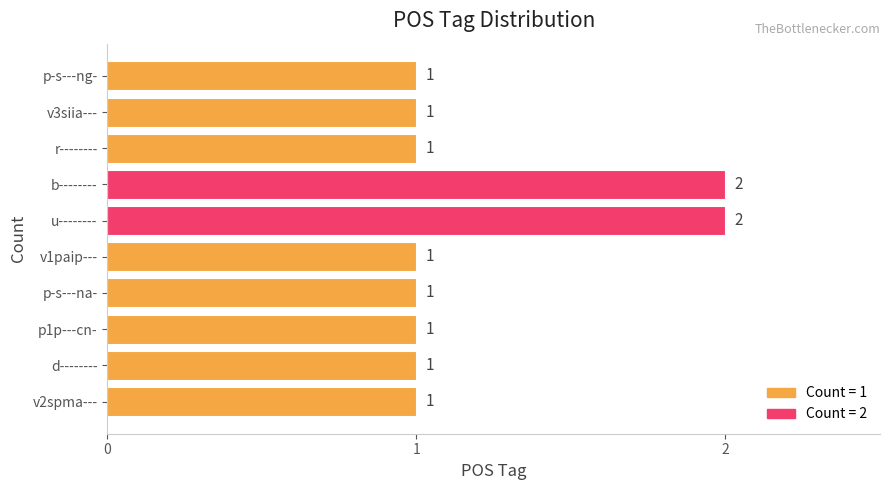

Between b-------- and p-s---na-, which is larger?

b--------